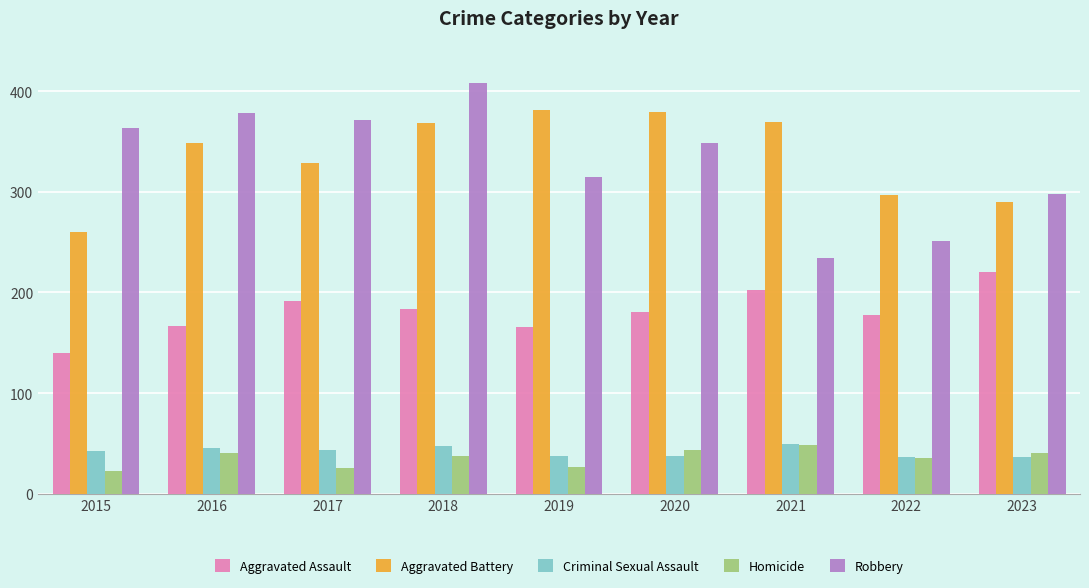

Read the Homicide value at 2015.

23